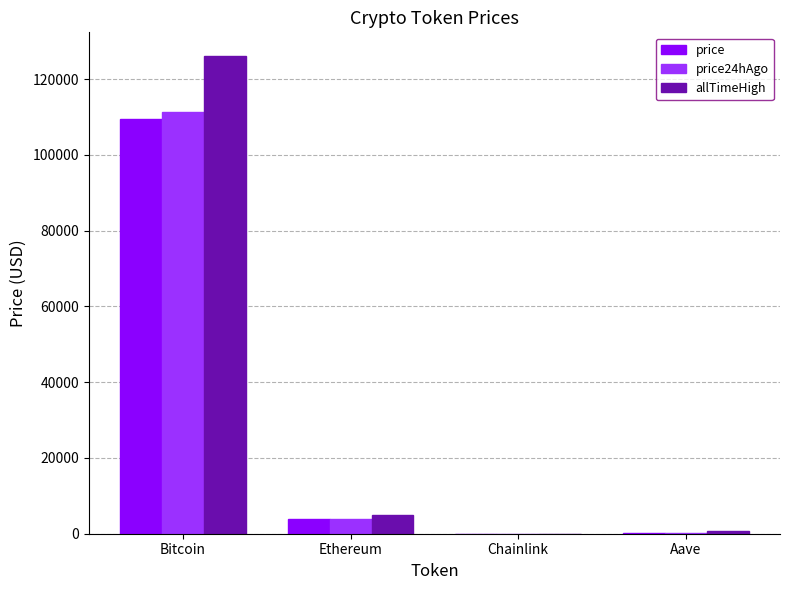

Which series changed the most between Ethereum and Chainlink?

allTimeHigh